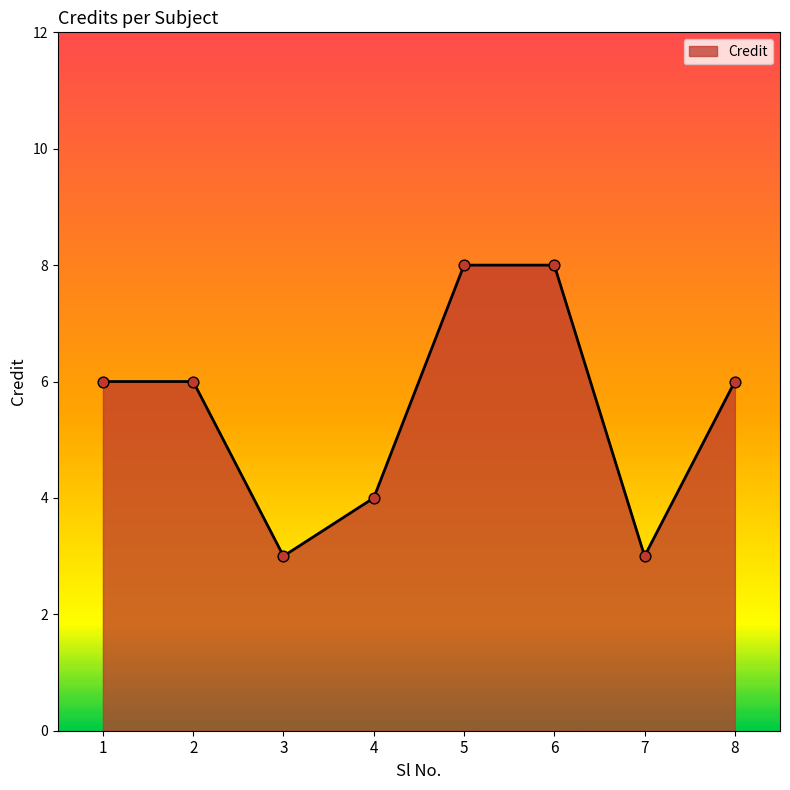

What is the change in value from 3 to 4?

+1